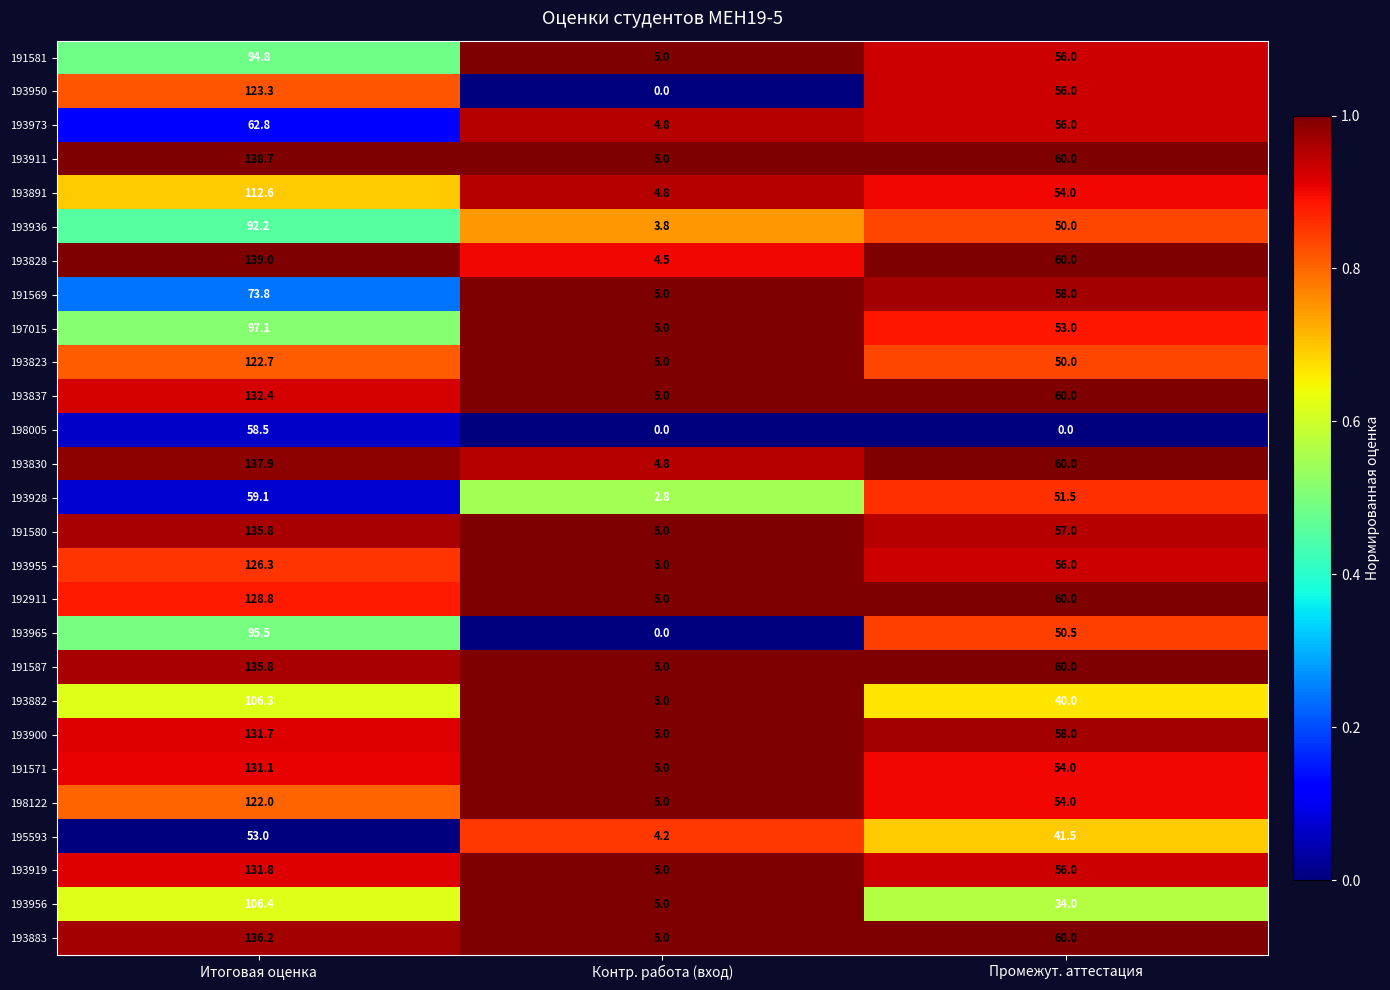

The value of 193900 at Итоговая оценка is 131.7. True or false?

True